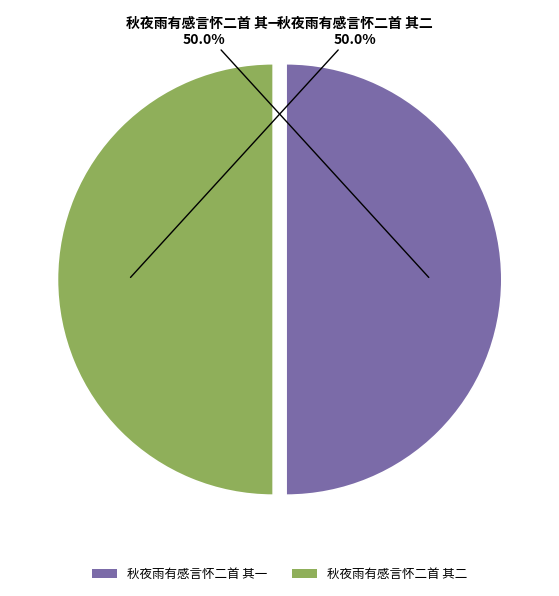

Approximately how many times larger is the value at 秋夜雨有感言怀二首 其一 compared to 秋夜雨有感言怀二首 其二?

1.0